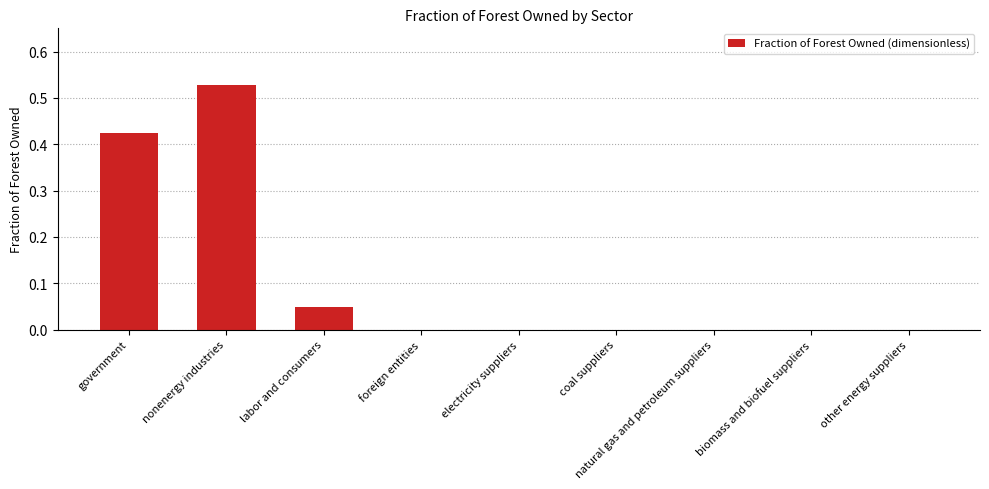

What is the sum of all values?

1.0